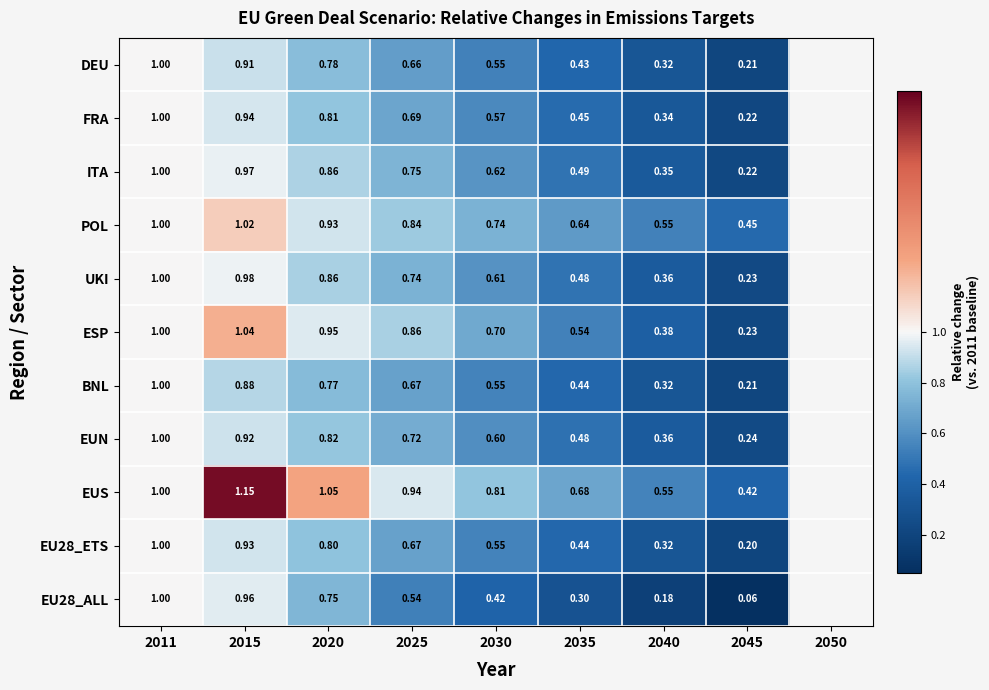

Which series has the largest total across all categories?

EUS